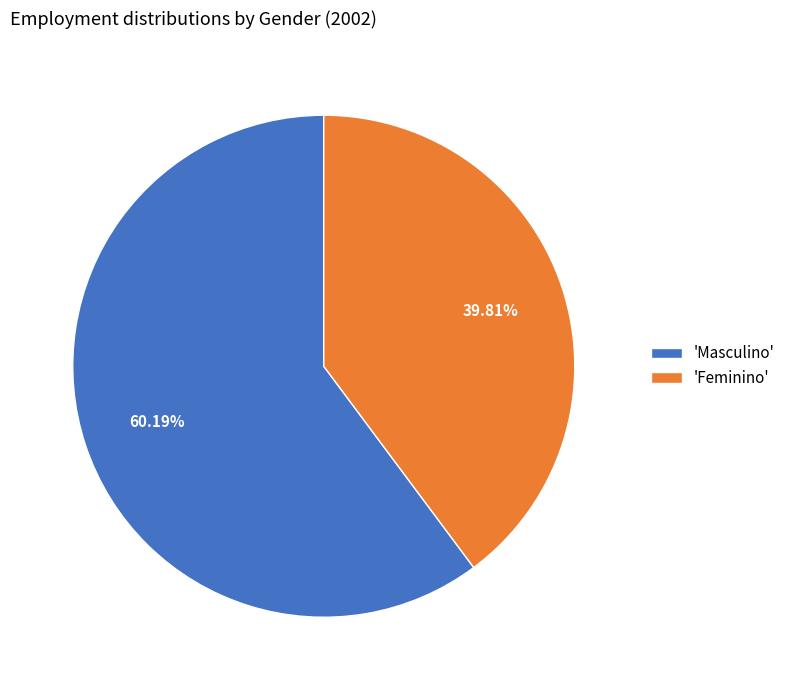

Is there a majority slice in this chart?

Yes